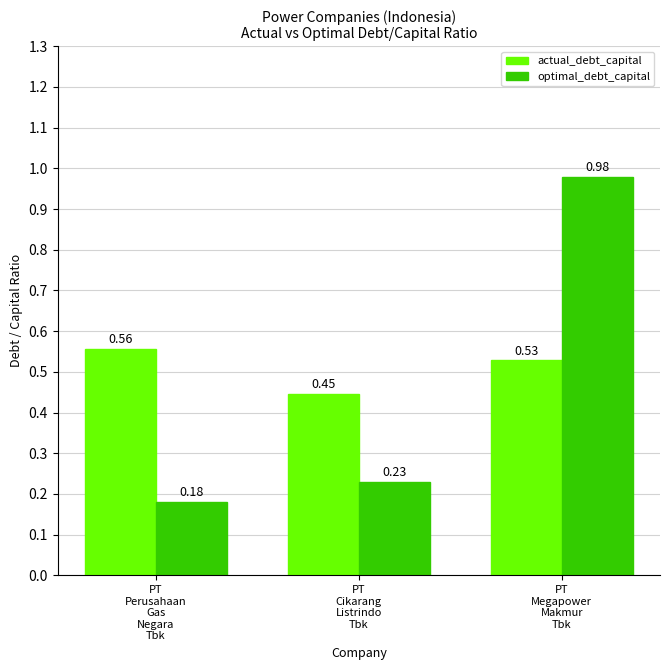

Does the chart contain stacked bars?

No